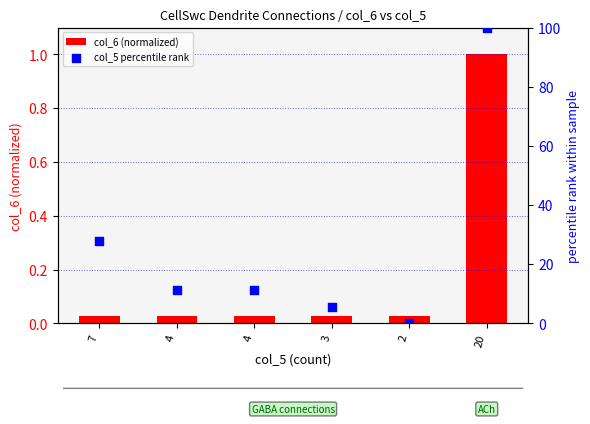

What are all the series names shown in the legend?

col_6 (normalized), col_5 percentile rank